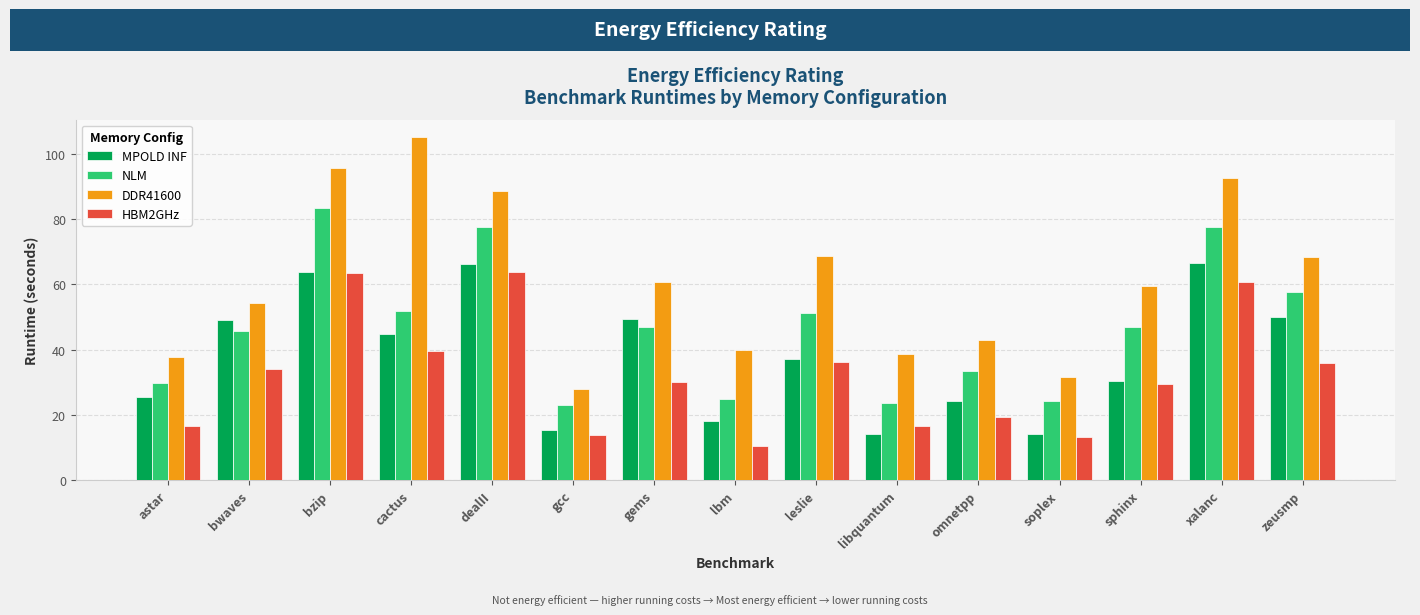

Between lbm and leslie, which series saw the biggest shift?

DDR41600